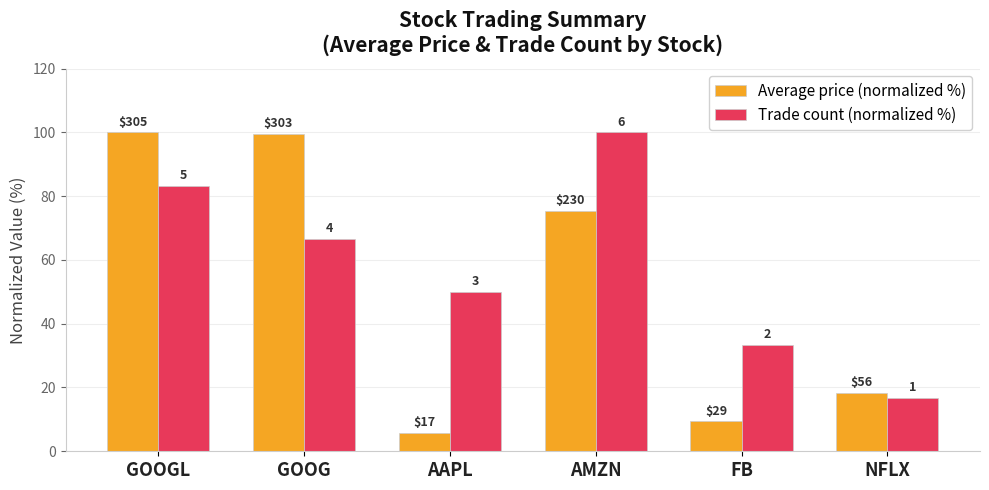

Are the bars grouped side by side (vs. stacked)?

Yes